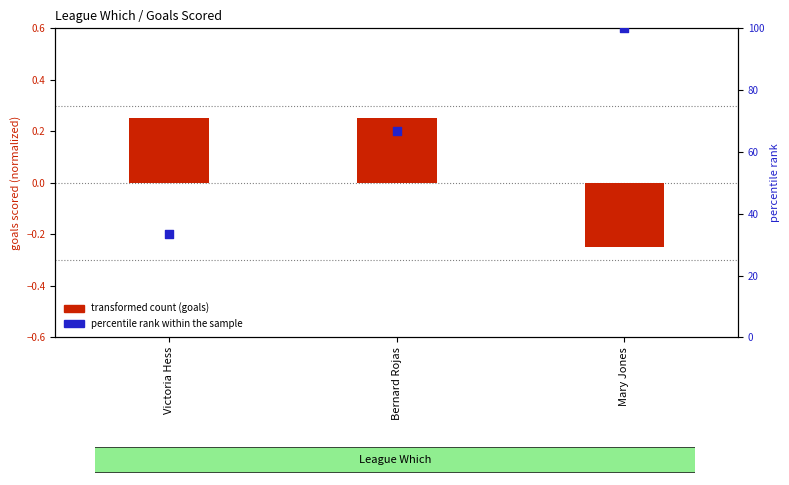

Which series contains the highest Y value?

percentile rank within the sample